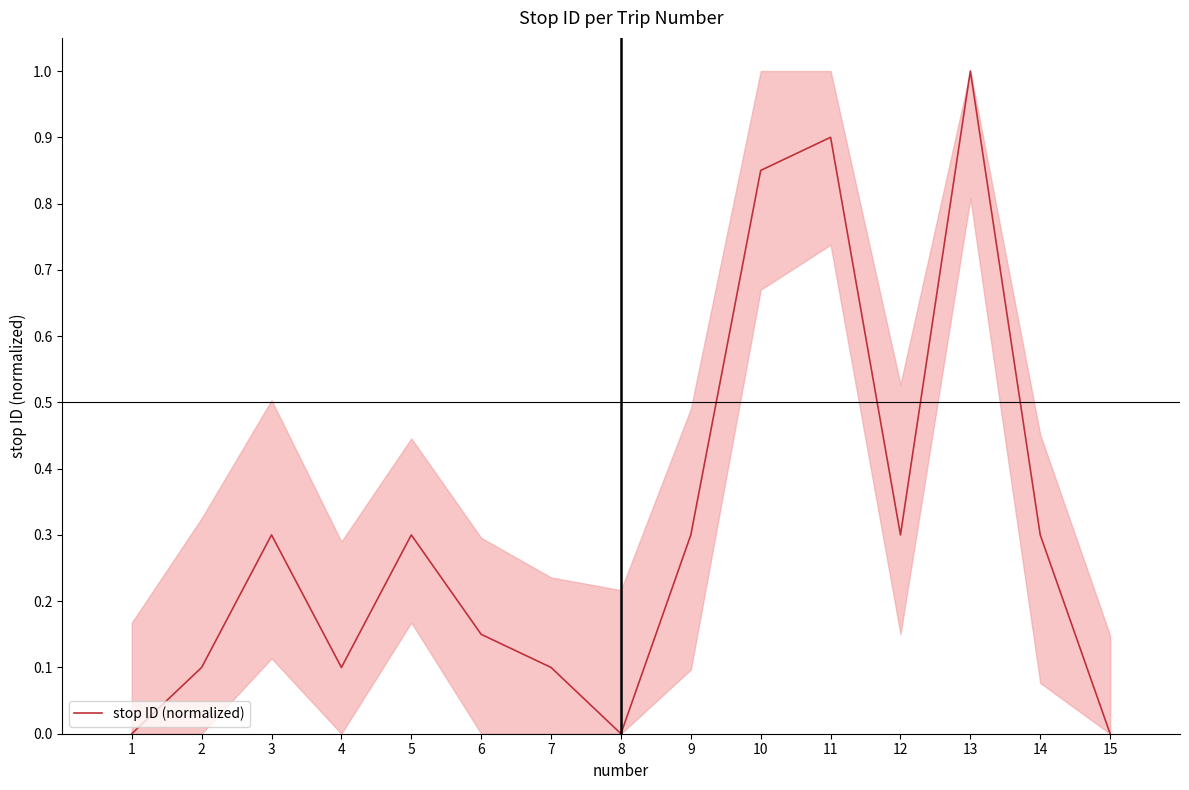

The chart shows a value of 1.5 at 11. True or false?

False